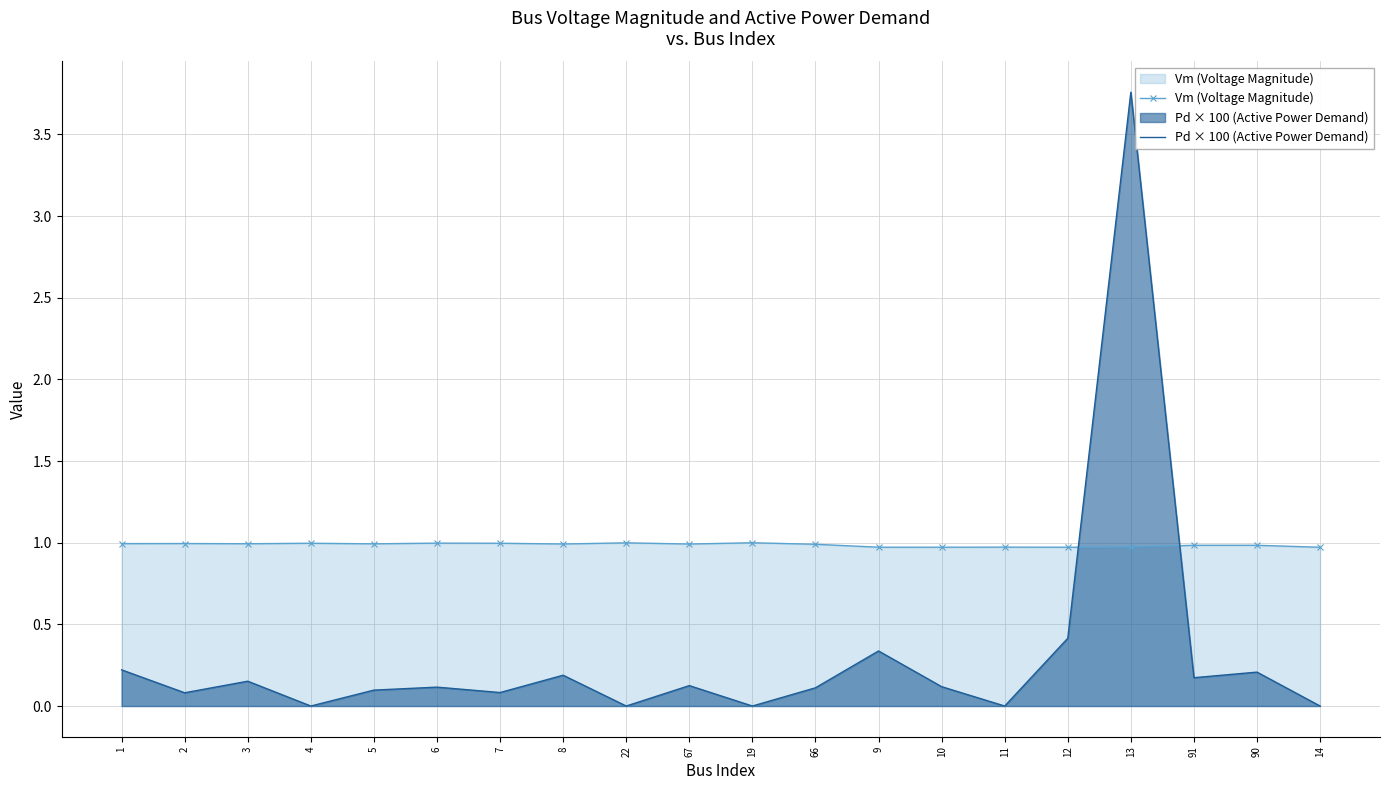

The value of Vm (Voltage Magnitude) at 3 is 1.0. True or false?

True